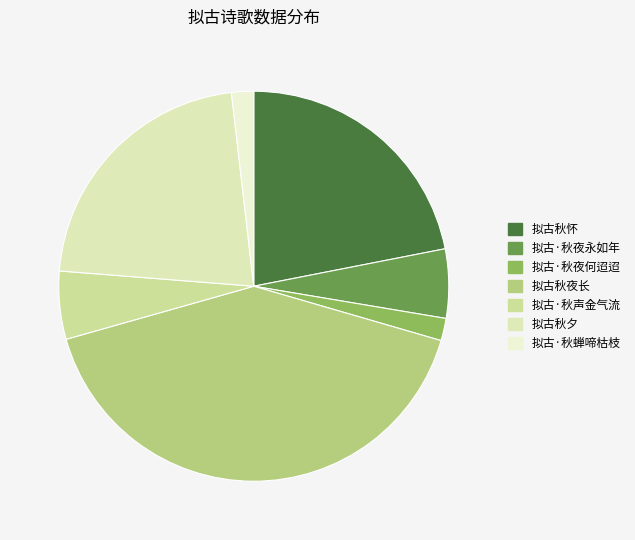

To the nearest percent, what is the difference between the largest and smallest slice percentages?

39%